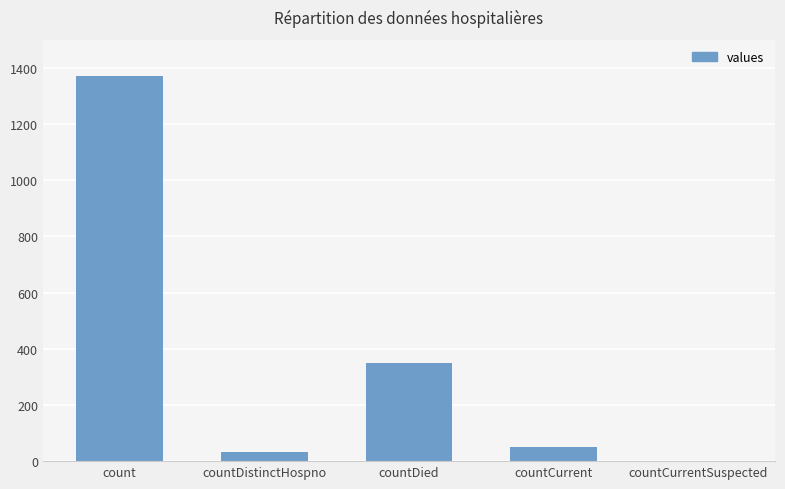

What is the difference between the values at count and countDistinctHospno?

1338